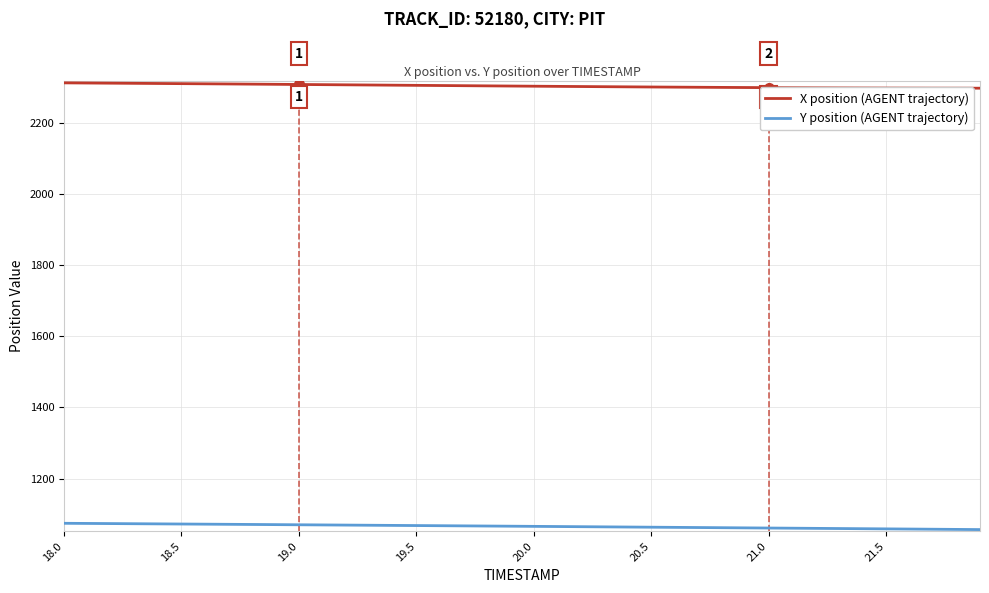

True or false: X position (AGENT trajectory) and Y position (AGENT trajectory) intersect in this chart.

False